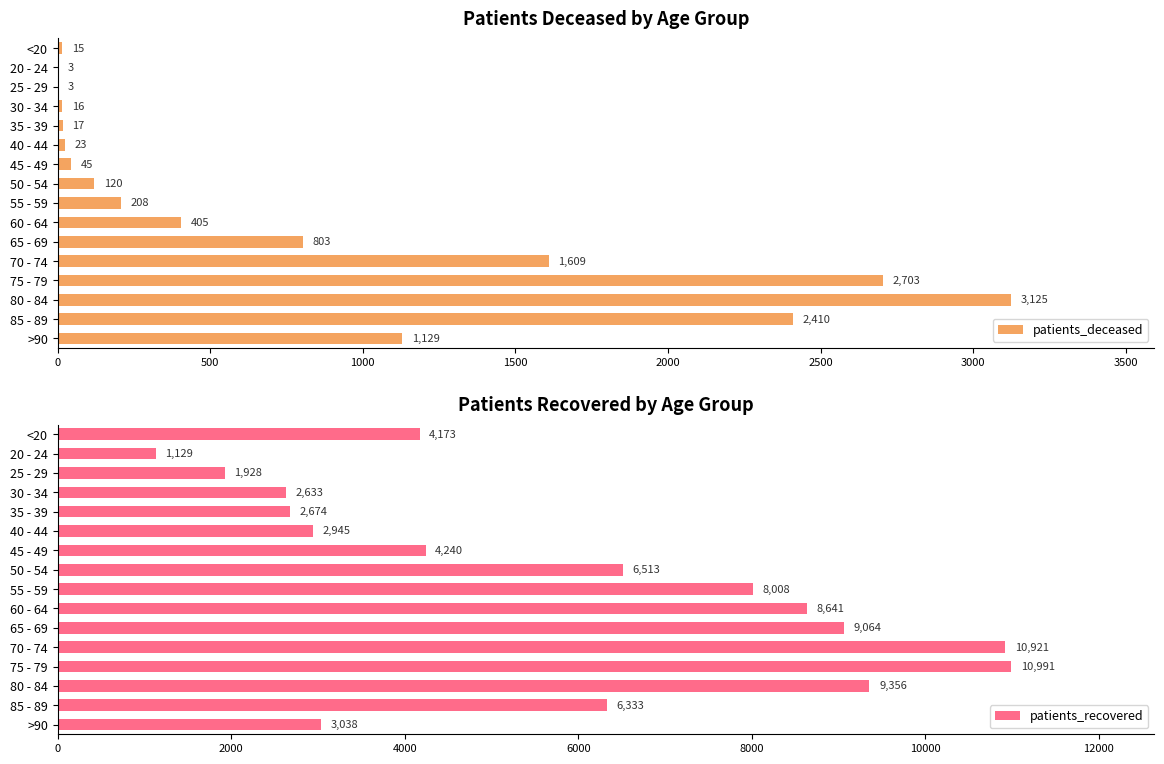

What is the difference between the patients_deceased values at >90 and 45 - 49?

1084